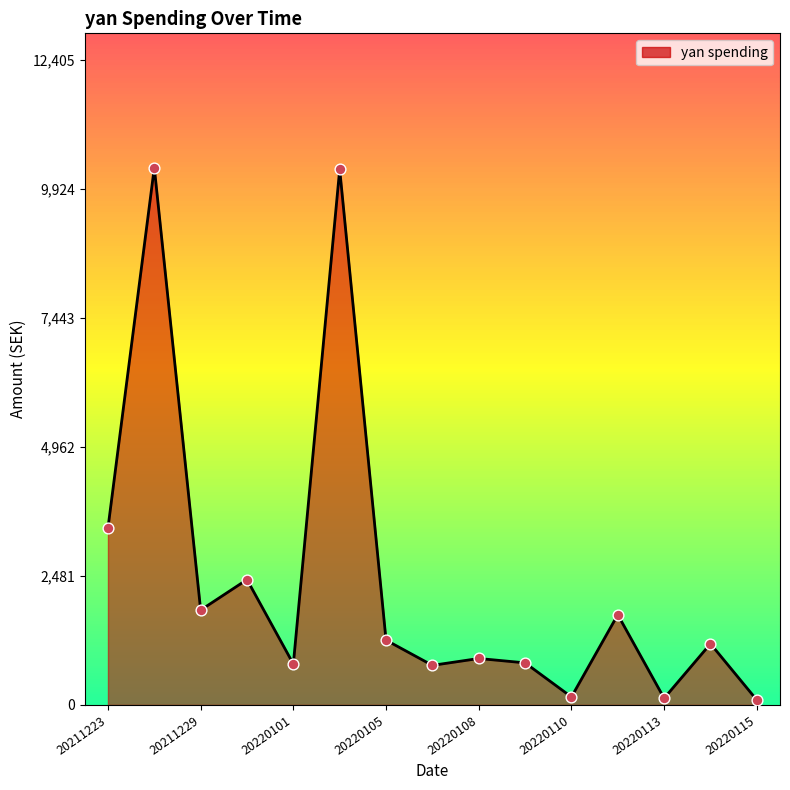

What is the difference between the maximum and minimum values?

10243